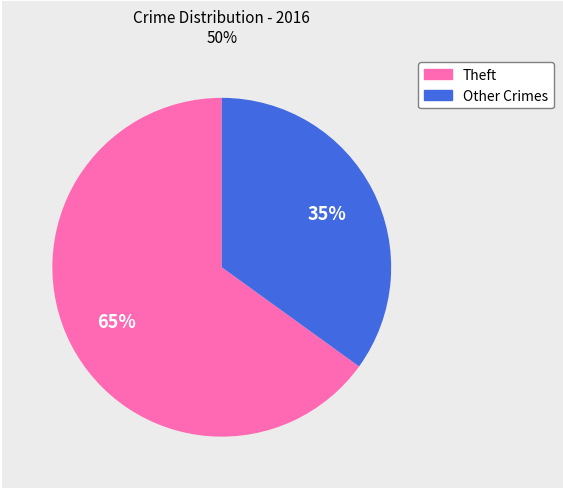

How many segments does this pie chart have?

2